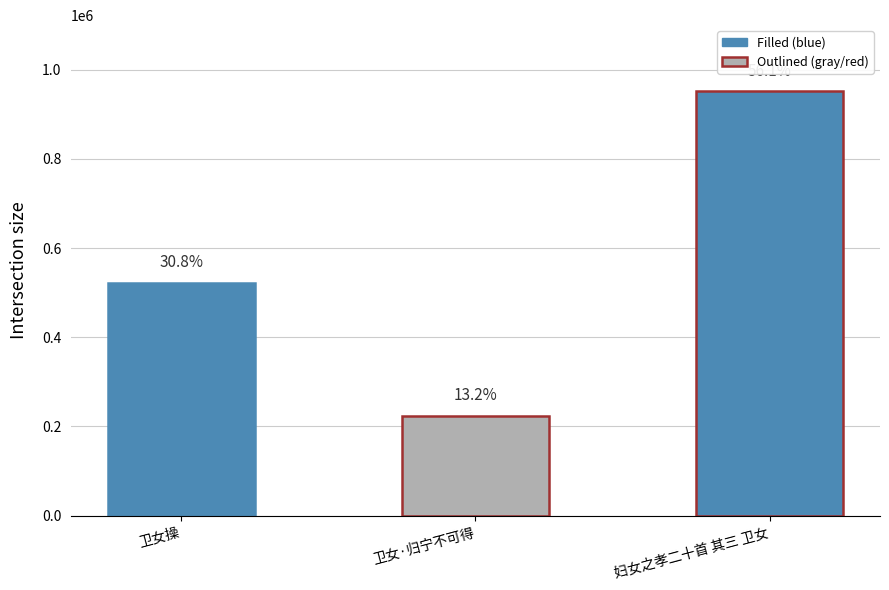

Are the bars horizontal?

No